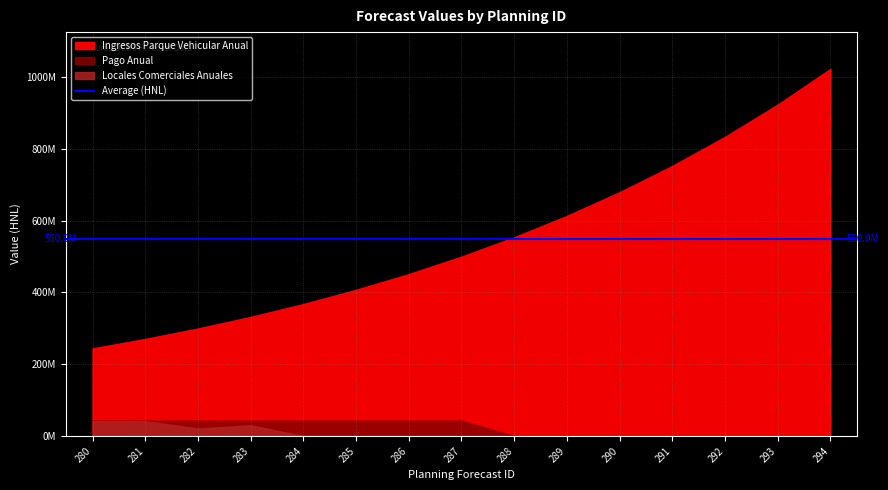

True or false: Ingresos Parque Vehicular Anual has more than 2 points higher than both neighbors.

False